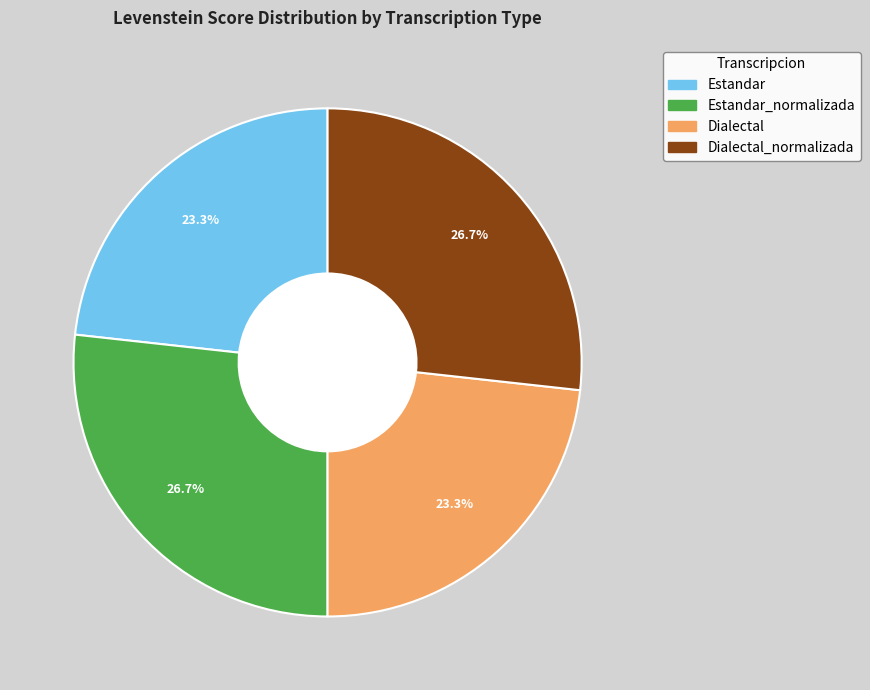

Count the number of slices in the pie.

4